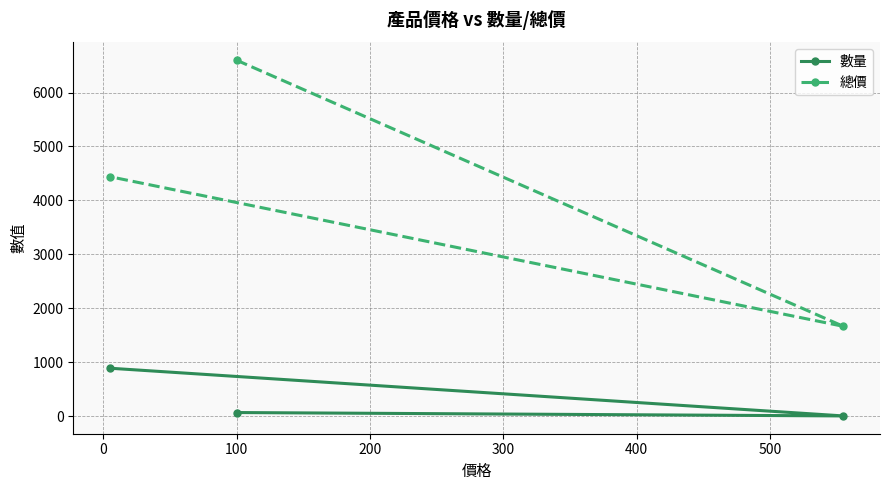

At how many categories does at least one series exceed 774?

3